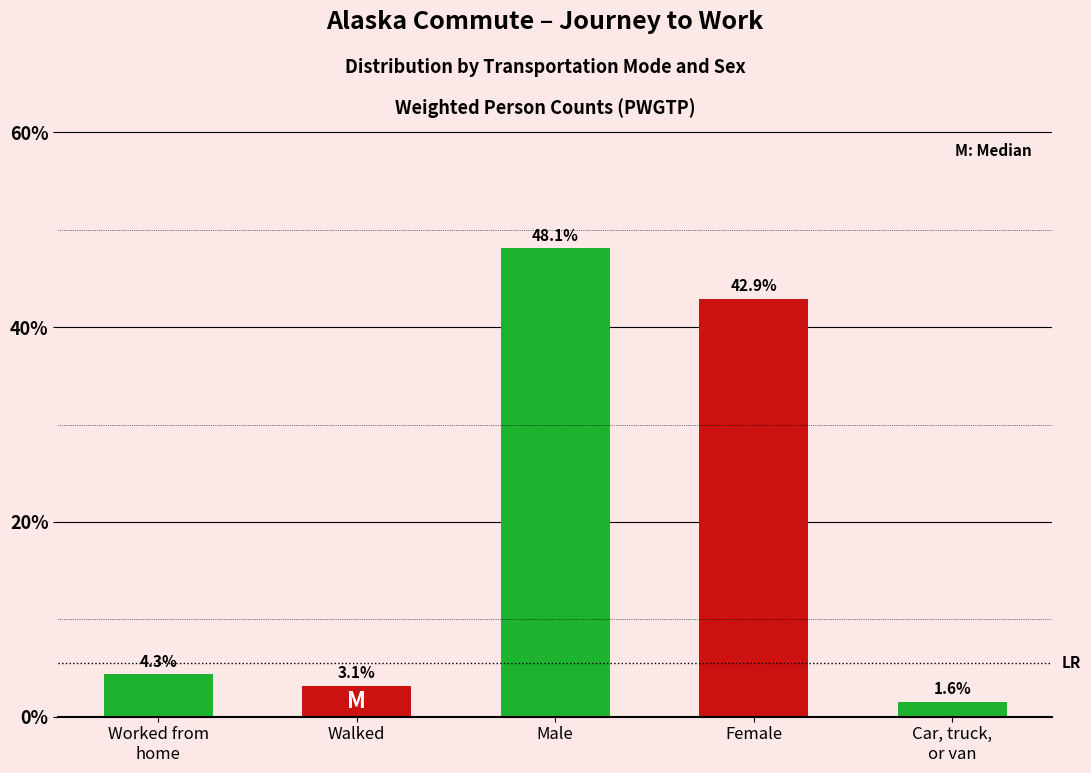

What position from the left is Female?

4